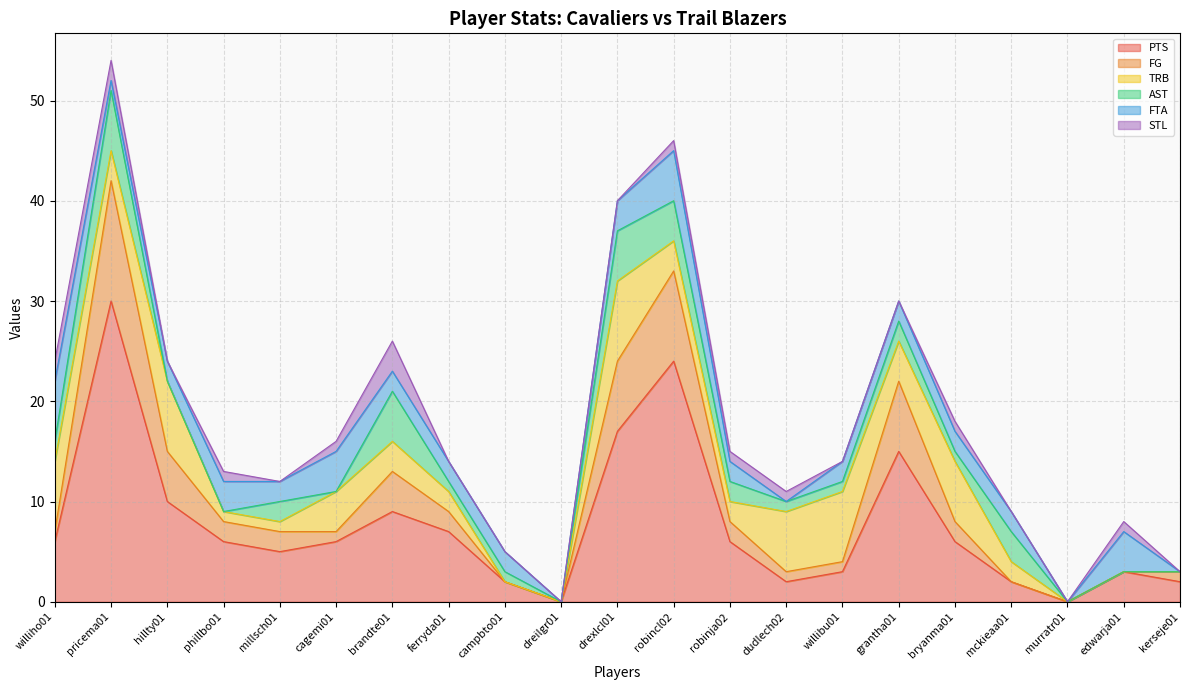

How many values in the FTA series are below 2?

5